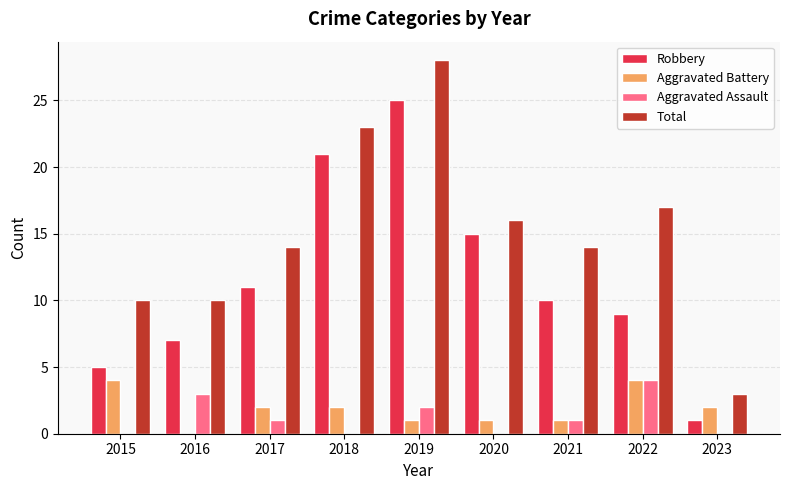

What is the difference between the Aggravated Assault values at 2022 and 2023?

4